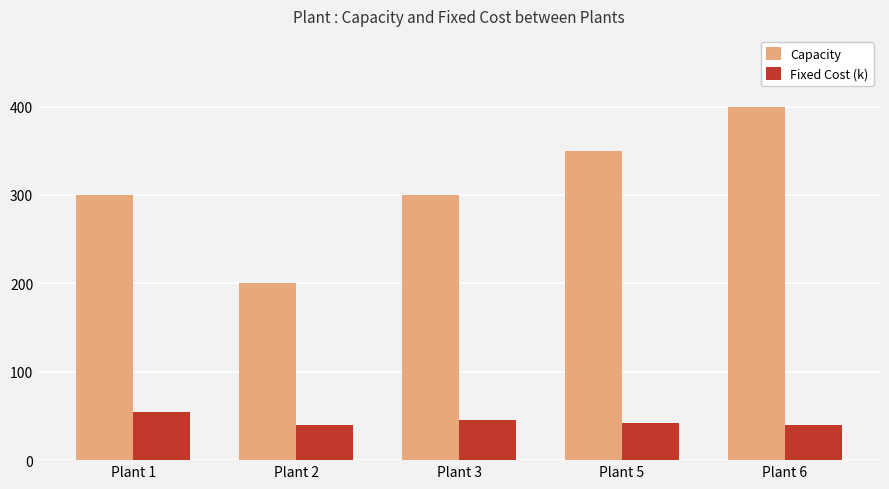

Reading right to left, list all the values displayed in this chart.

Capacity: 400	350	300	200	300
Fixed Cost (k): 40	42	45	40	55